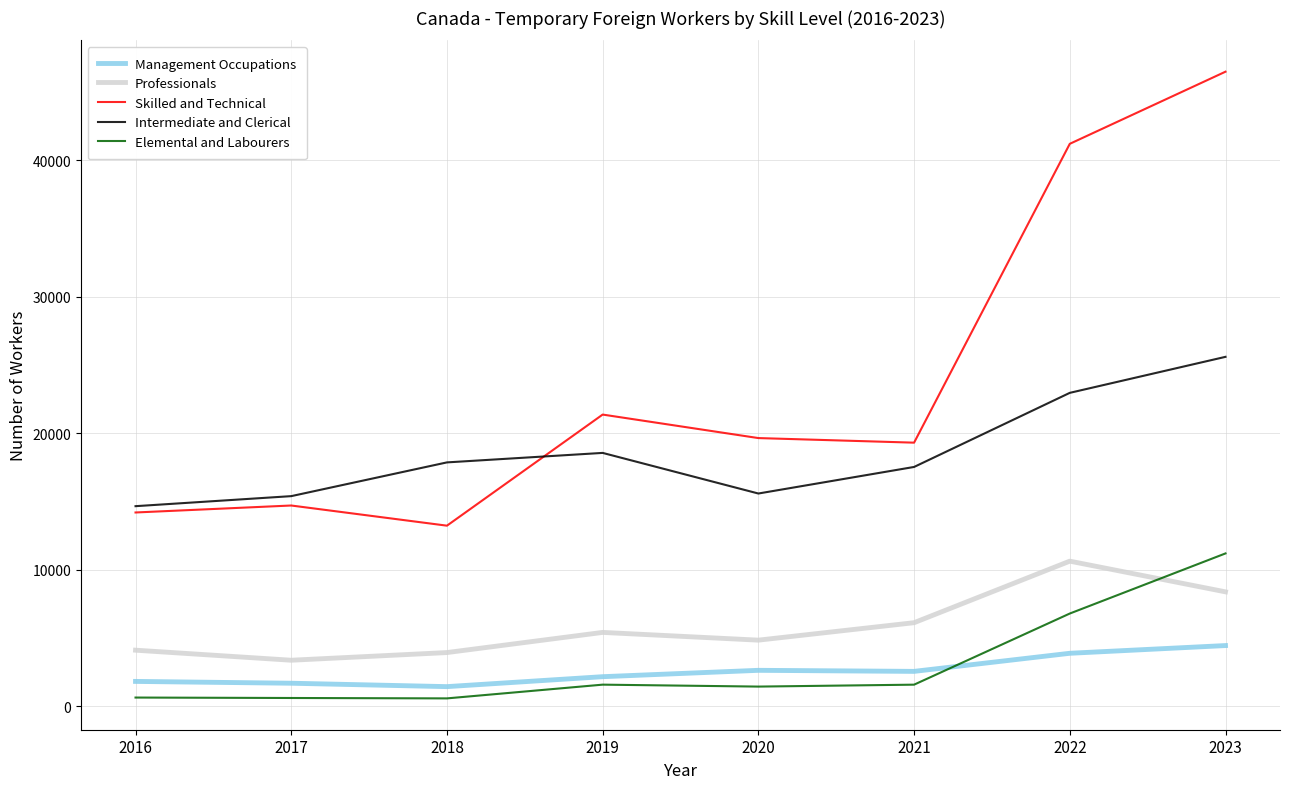

The value of Professionals at 2021 is 2735. True or false?

False